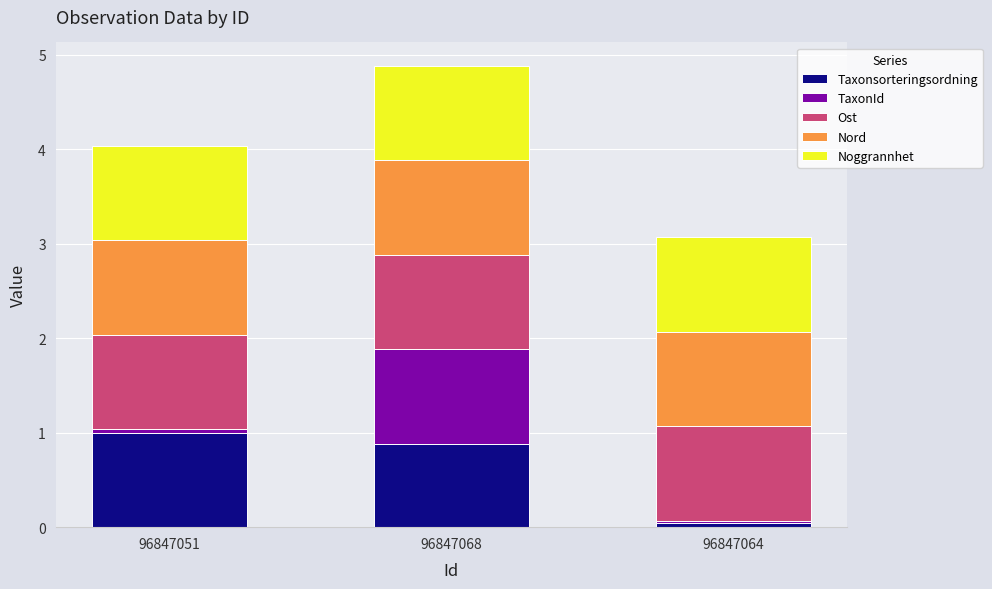

Which category has the highest value in the Taxonsorteringsordning series?

96847051